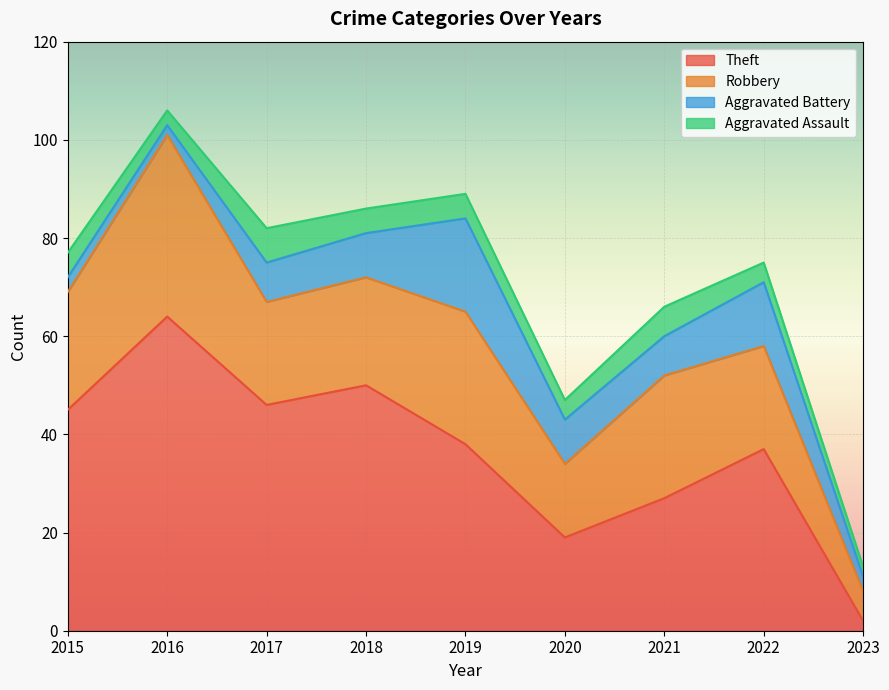

True or false: Robbery has more than 2 points higher than both neighbors.

True